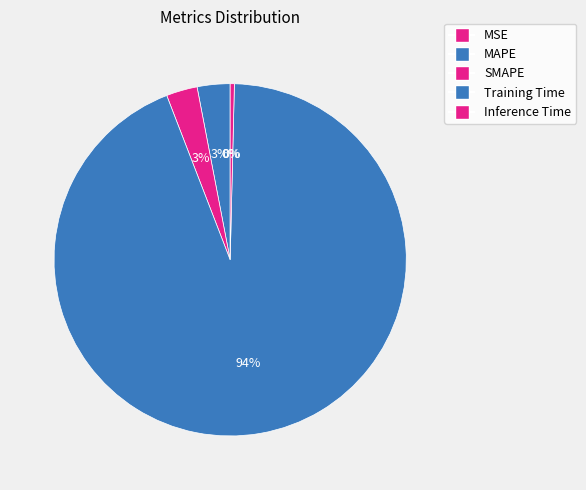

What portion of the pie excludes SMAPE?

97.1%